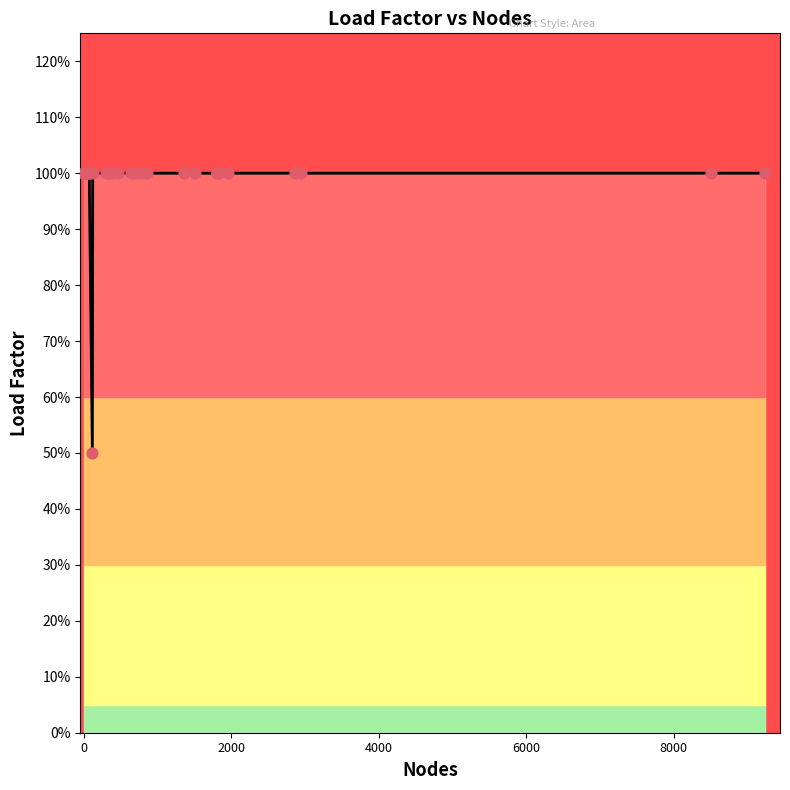

Which series contains the highest Y value?

Load Factor line